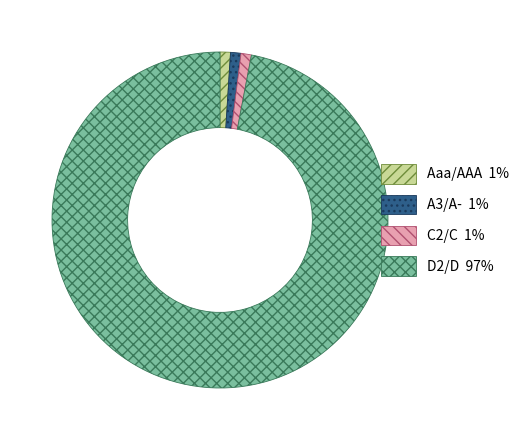

Do A3/A- and Aaa/AAA together represent more than half of the pie?

No